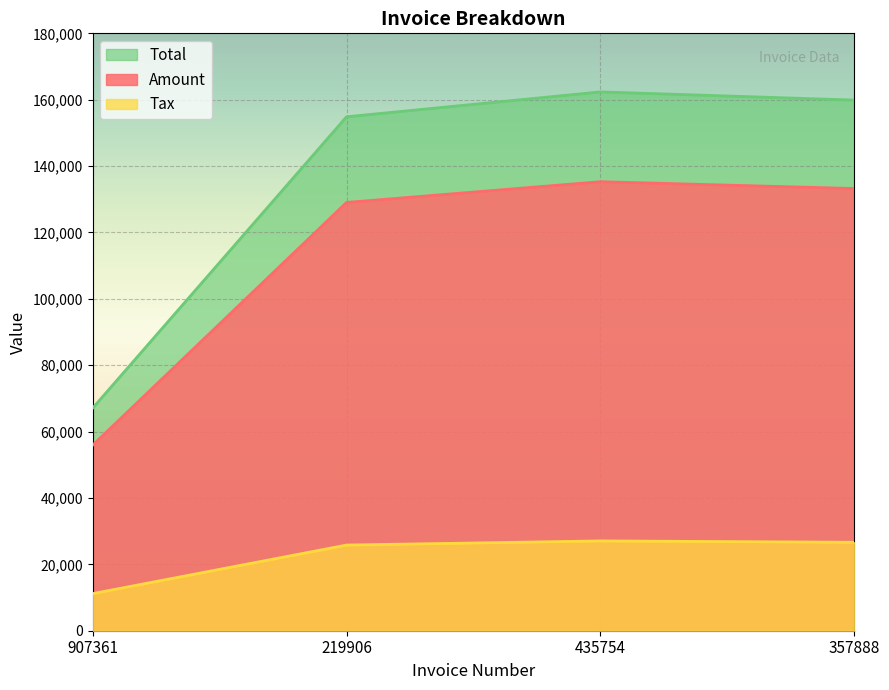

Which category has the lowest value across all series?

907361